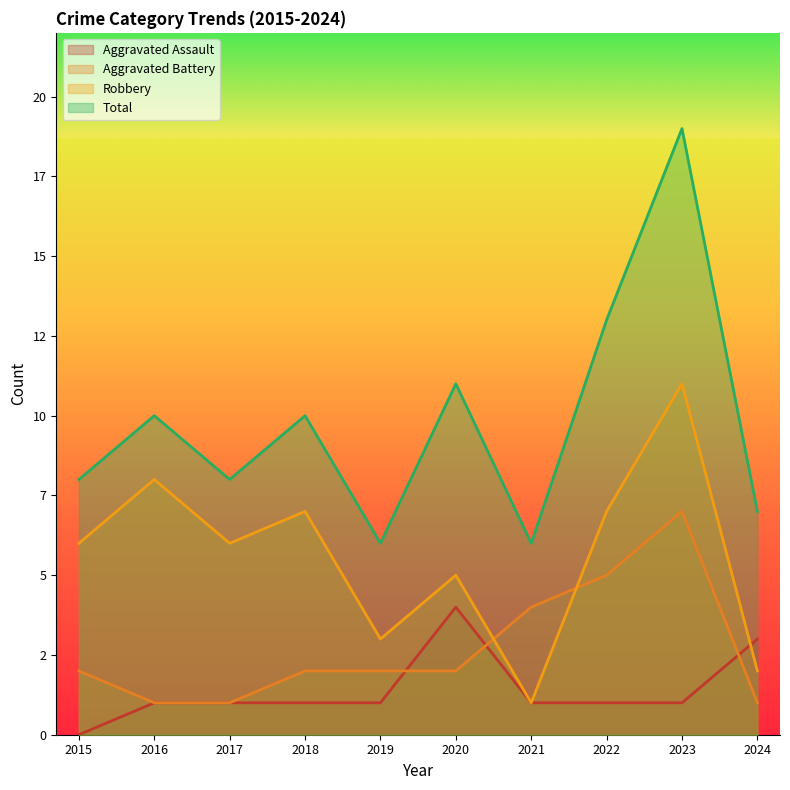

True or false: Total and Aggravated Assault intersect in this chart.

False